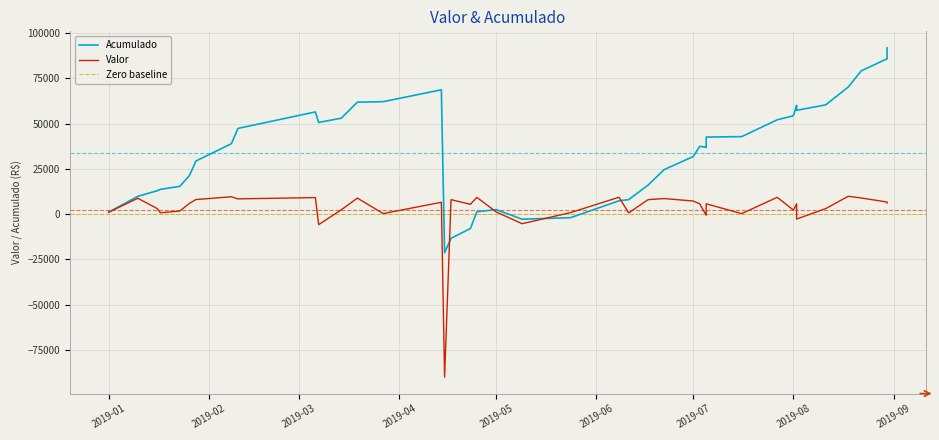

The value of Acumulado at 2019-08-11 is 60369. True or false?

True